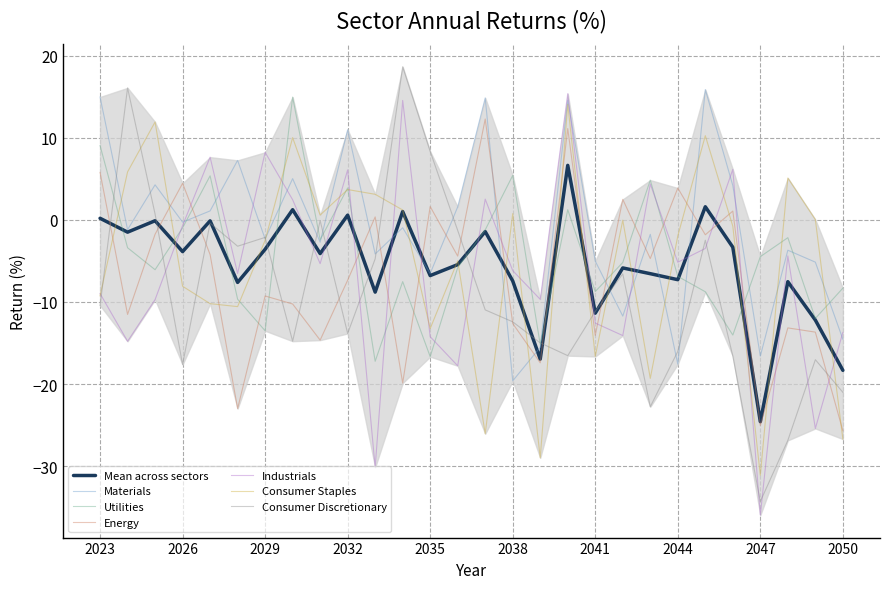

True or false: Industrials and Materials intersect in this chart.

True